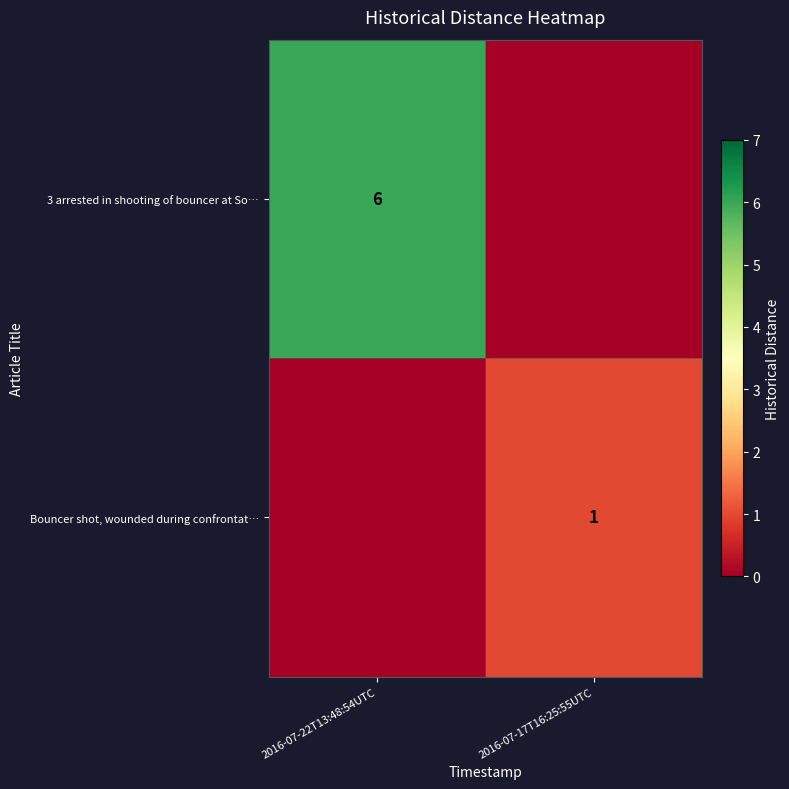

True or false: 3 arrested in shooting of bouncer at So… has a value of 6 at 2016-07-22T13:48:54UTC.

True